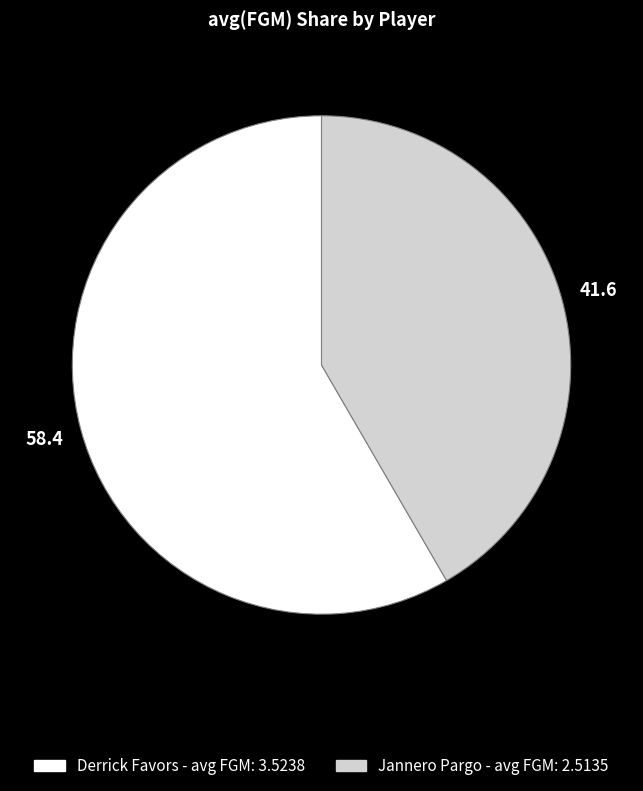

What is the majority slice?

Derrick Favors